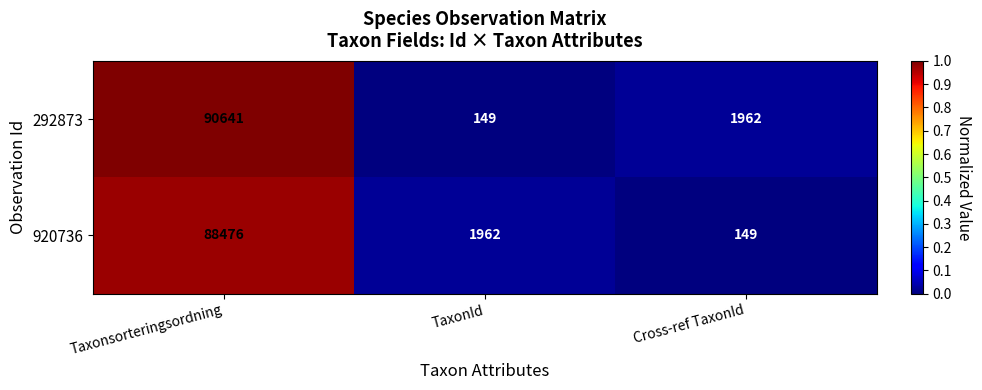

Rank the series by their maximum value, from lowest to highest.

920736, 292873